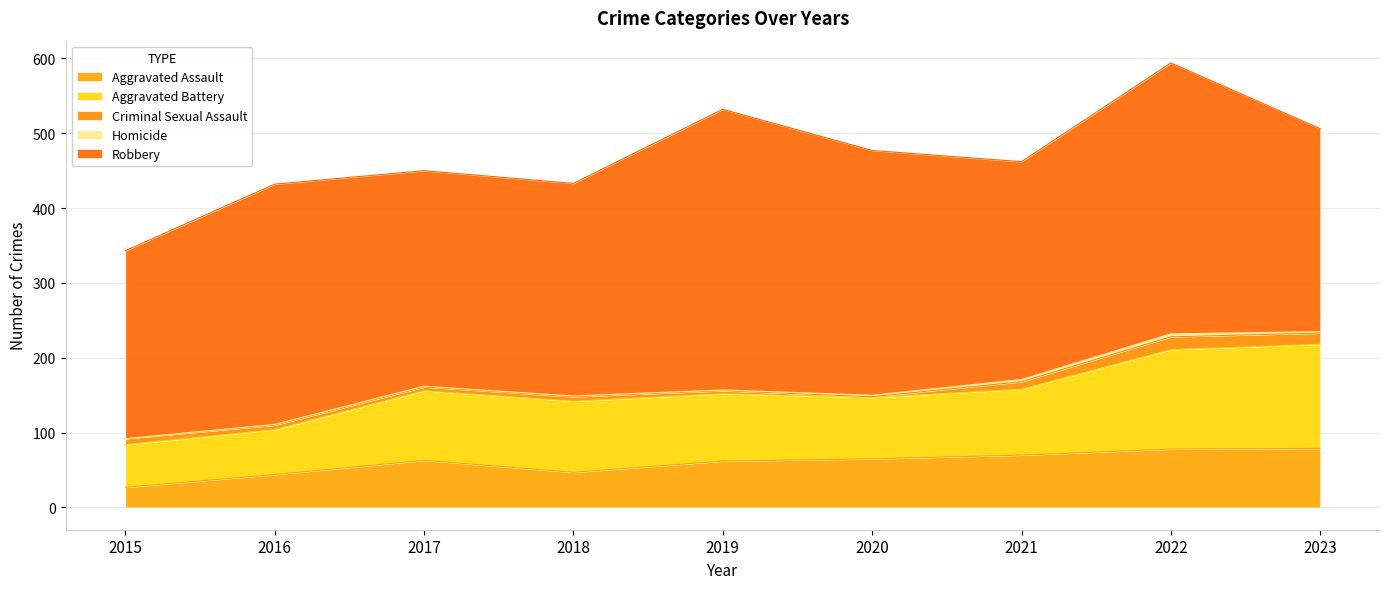

At which category is the sum across all series the highest?

2022